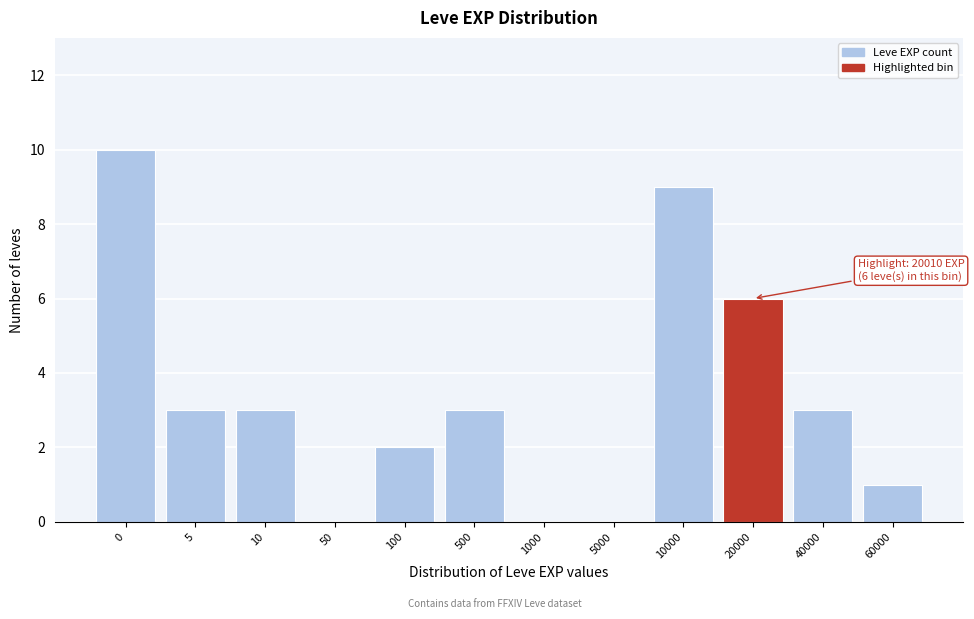

Reading left to right, extract all data points from this chart.

0=10	5=3	10=3	50=0	100=2	500=3	1000=0	5000=0	10000=9	20000=6	40000=3	60000=1